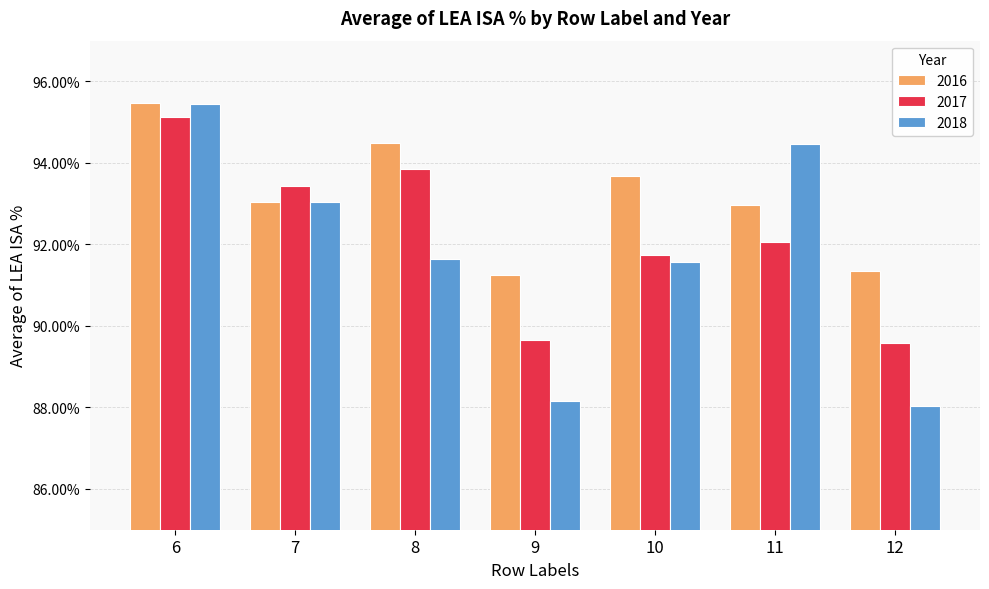

Which label corresponds to the smallest value in the chart?

12